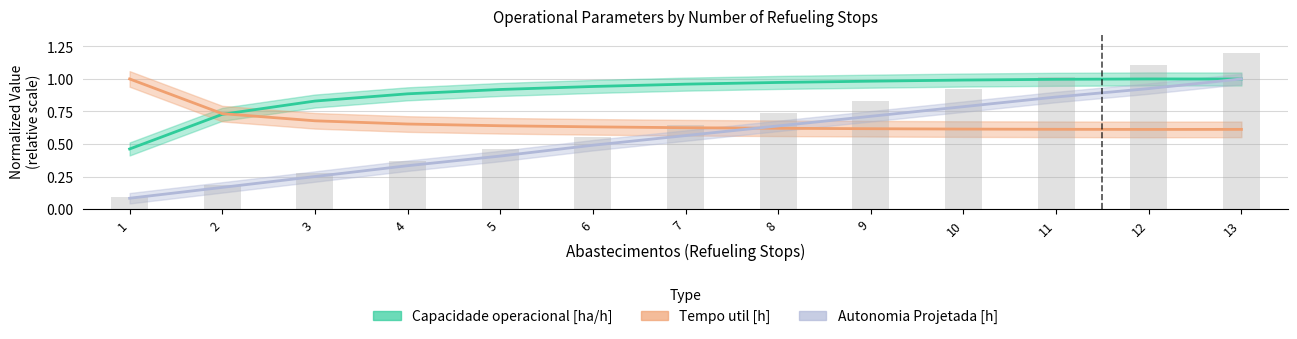

Is it true that Capacidade operacional [ha/h] equals 1.6 at 13?

False